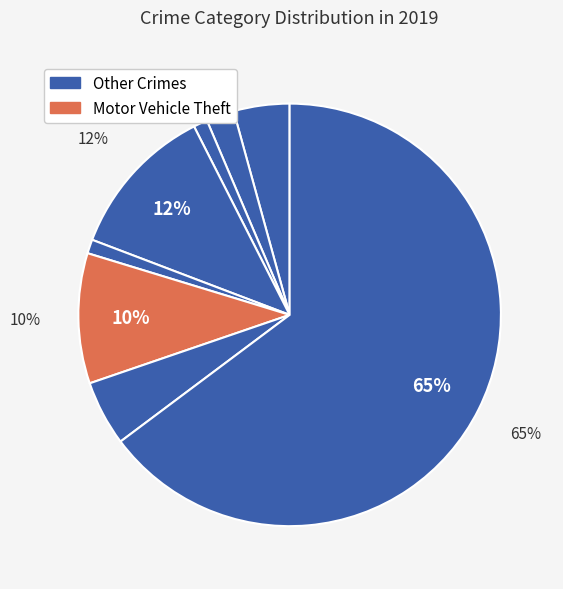

Is there a majority slice in this chart?

Yes